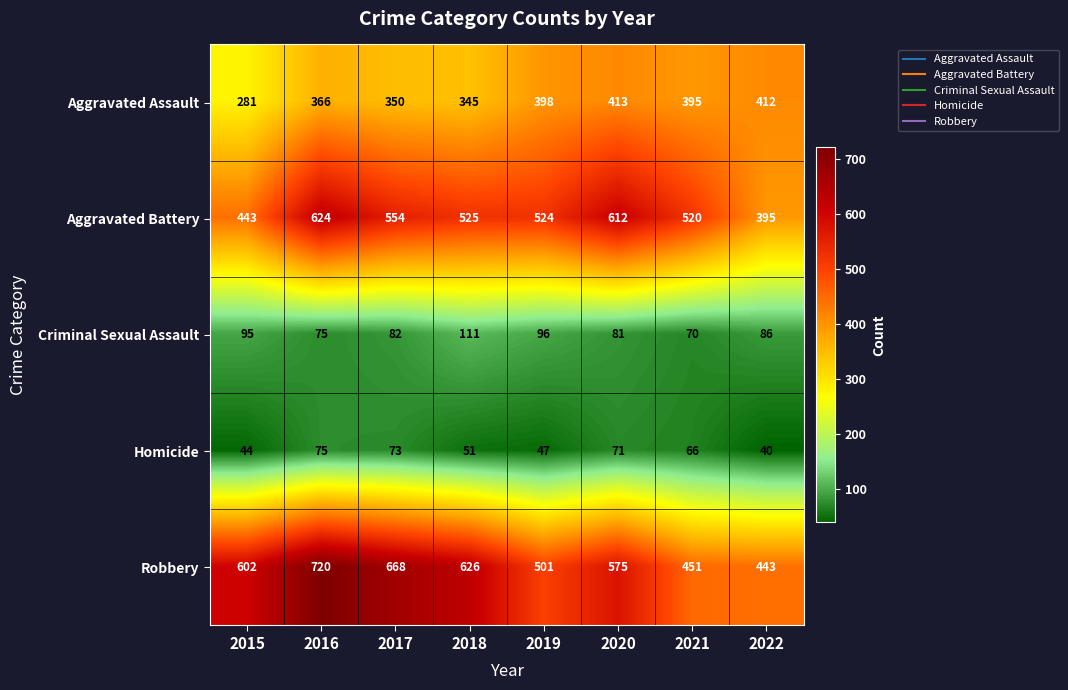

What is the total value across all series at 2021?

1502